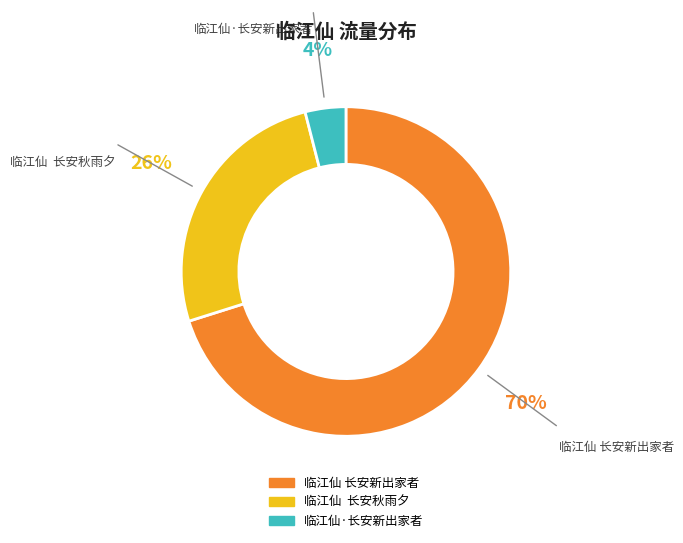

To the nearest percent, what is the combined percentage of 临江仙 长安秋雨夕 and 临江仙·长安新出家者?

30%